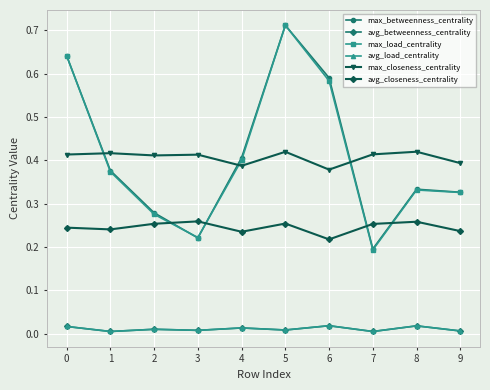

Does the chart have visible grid lines?

Yes